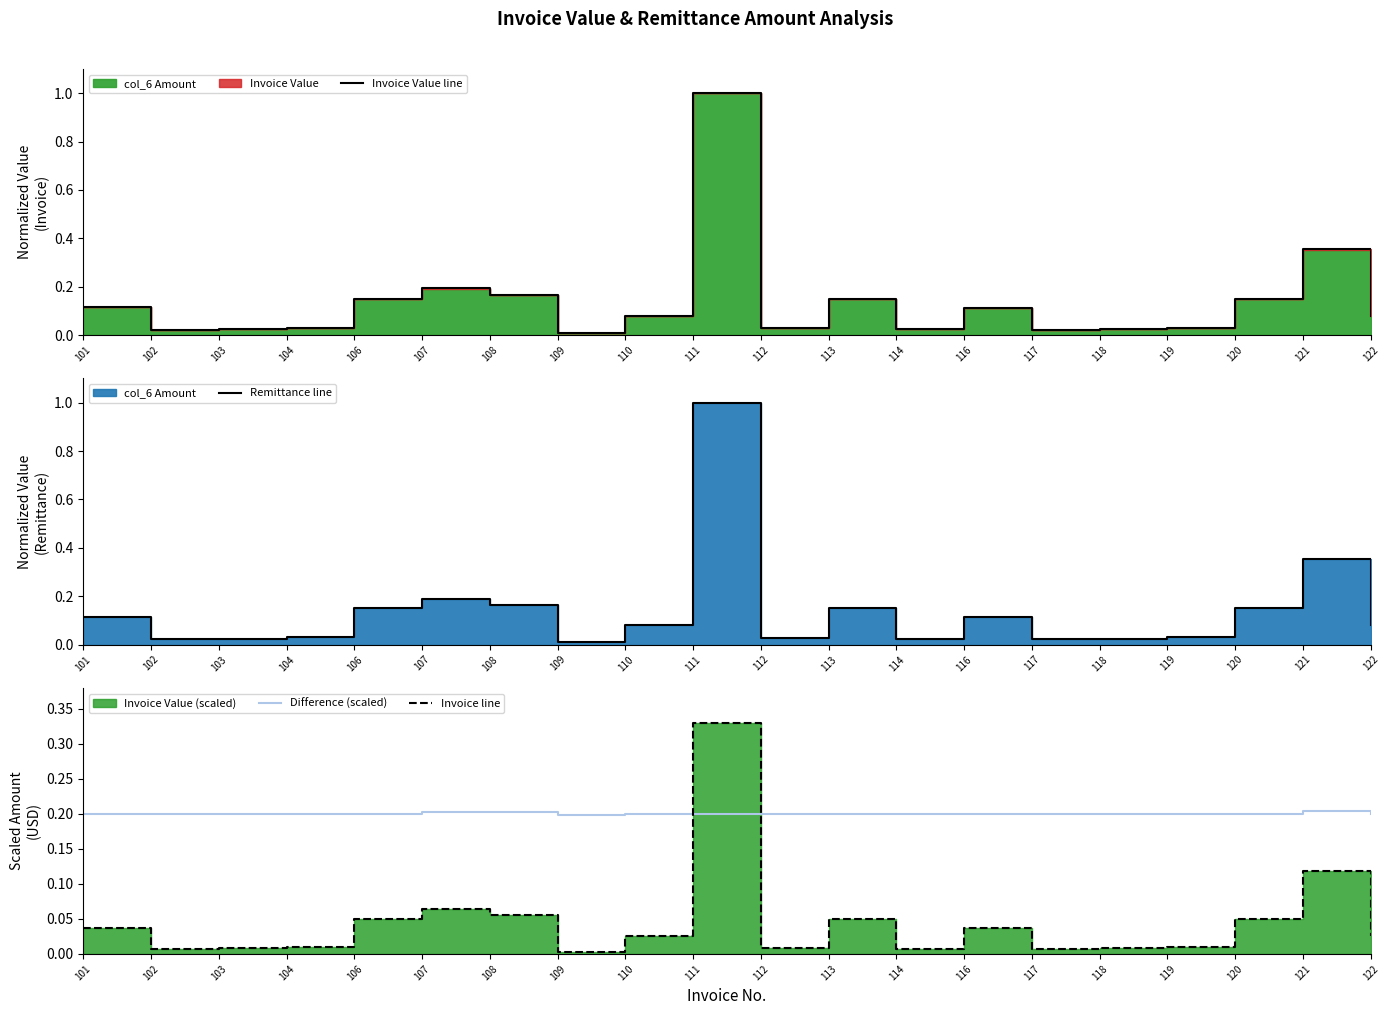

True or false: Remittance line has more than 1 points higher than both neighbors.

True